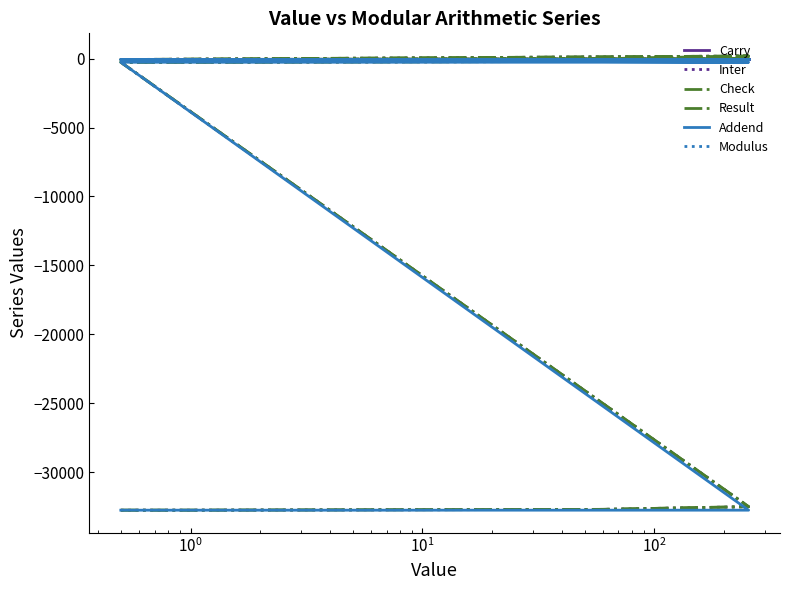

True or false: Modulus and Carry intersect in this chart.

False